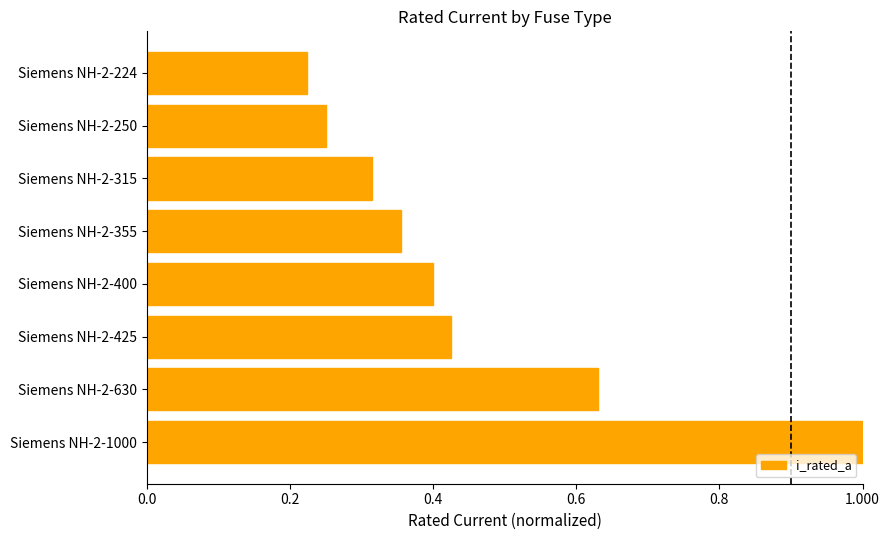

Is it true that the value at Siemens NH-2-425 is 0.4?

True